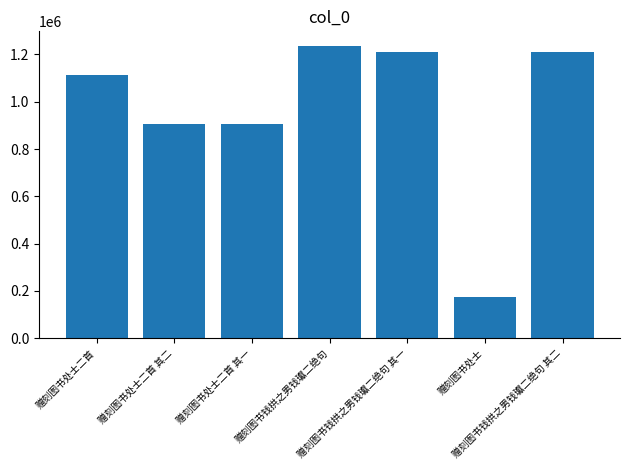

What is the maximum value shown in the chart?

1235840